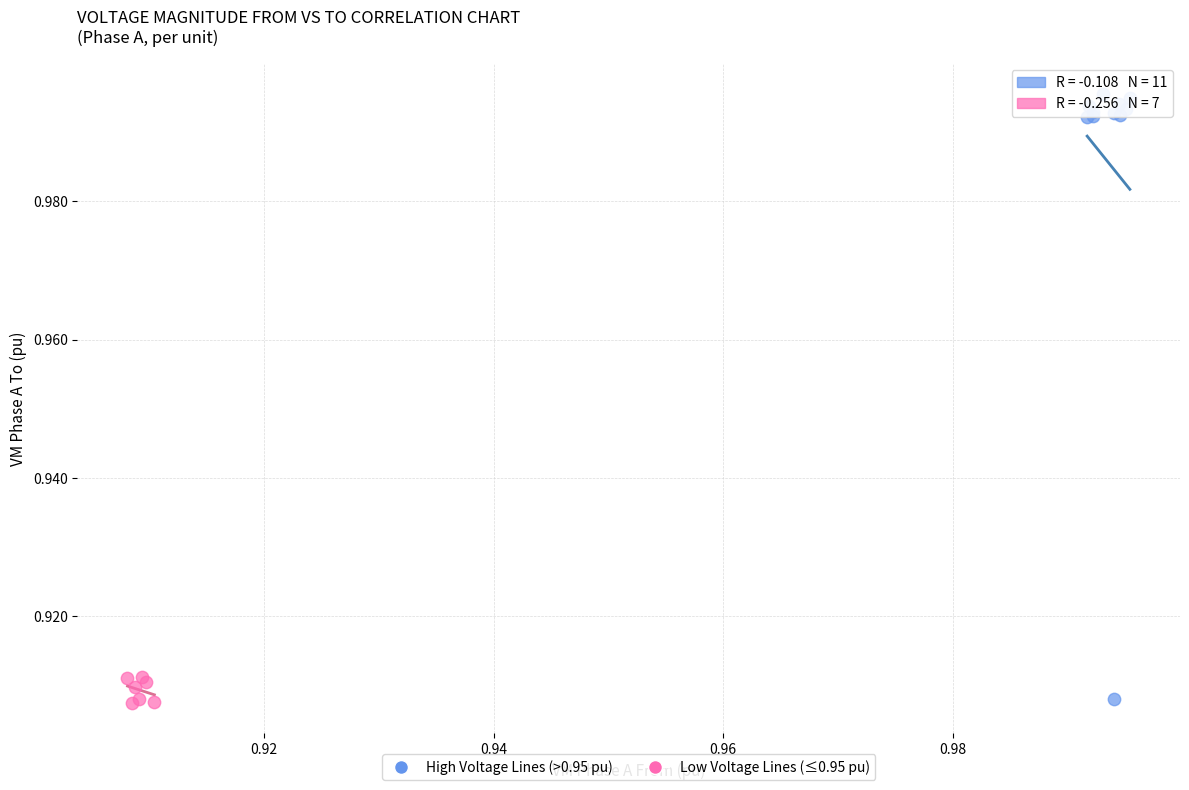

Which series contains the highest Y value?

High Voltage Lines (>0.95 pu)